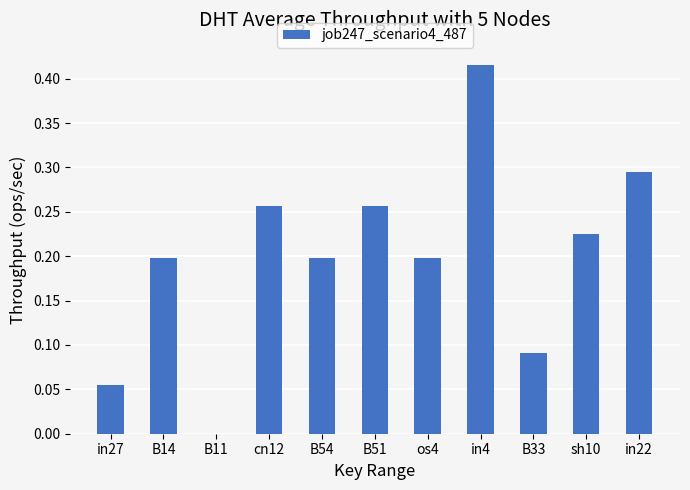

Which category has the highest value across all series?

in4